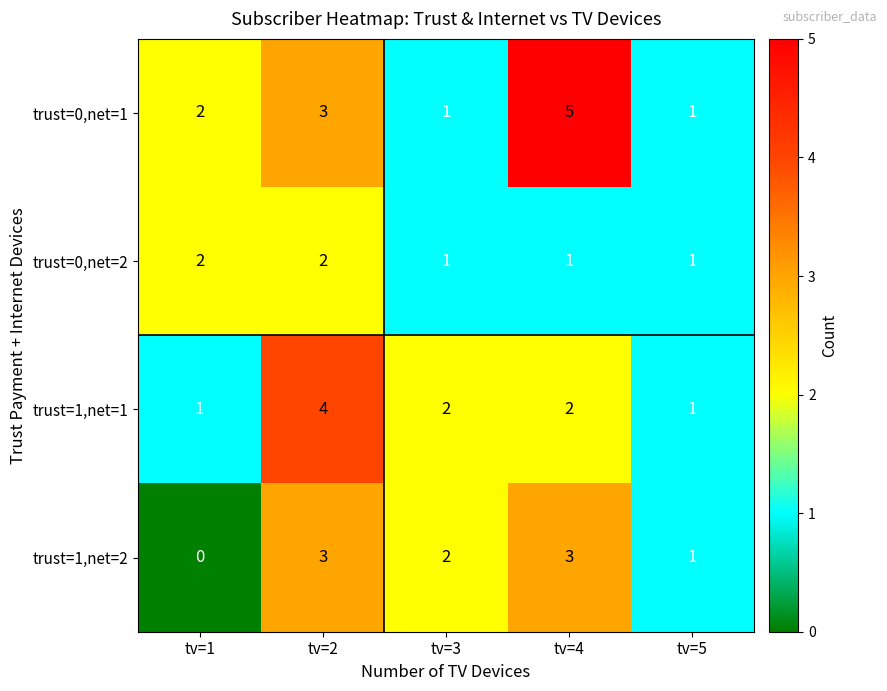

What is the total value across all series at tv=3?

6